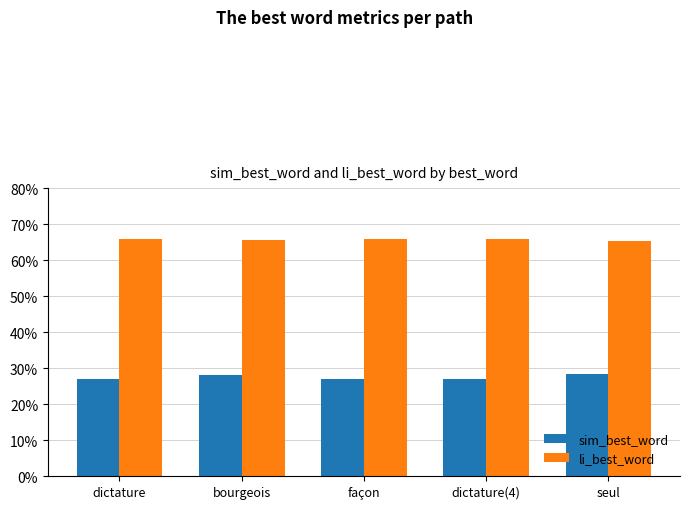

What is the label of the 1st bar from the right?

seul